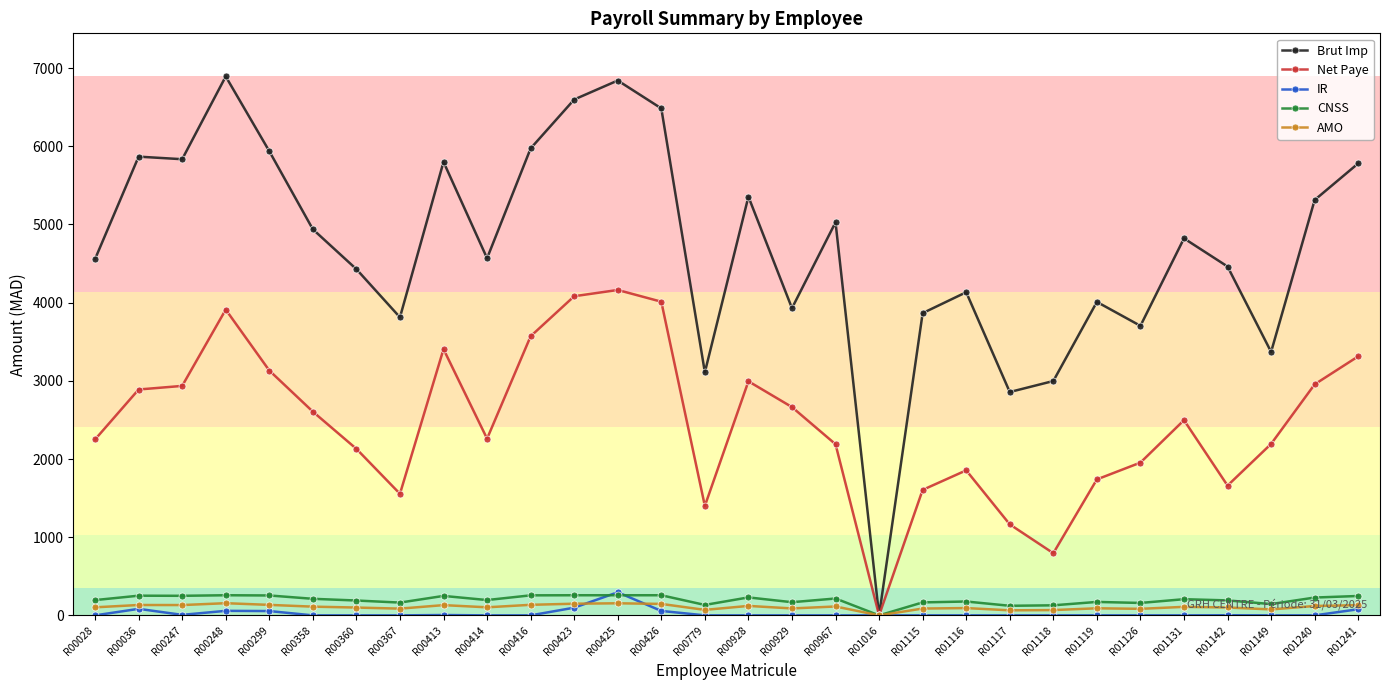

Is the value of Net Paye at R01241 greater than the value of CNSS at R00413?

Yes